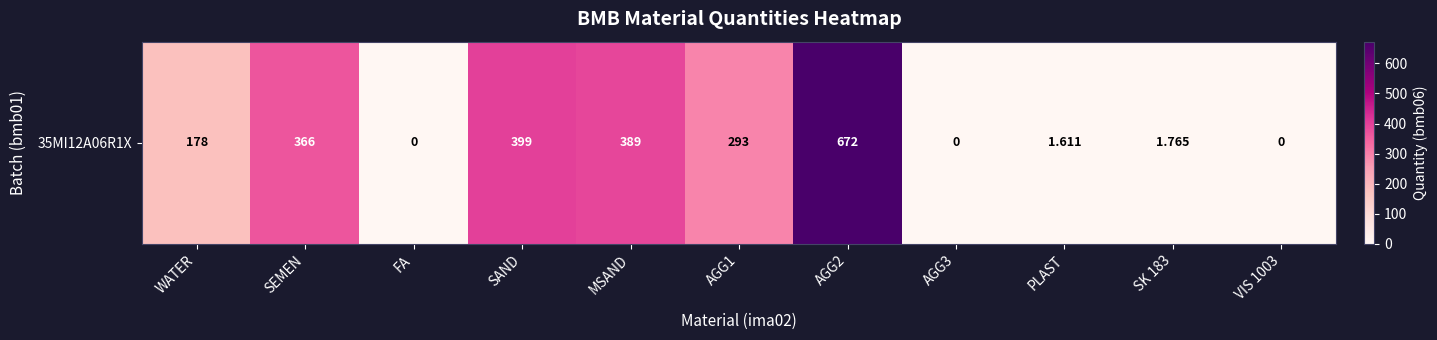

Where is the data nearest to the value 336?

SEMEN